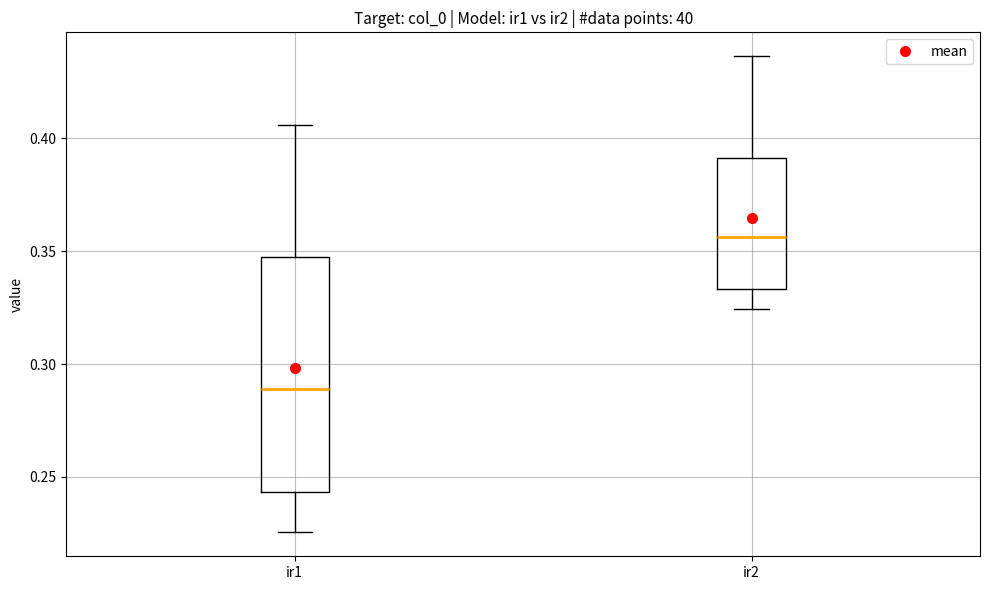

Reading left to right, transcribe this box plot: for each box, give where its median line is, the range the box spans, and where its two whiskers end, as read against the y-axis. The values are not printed on the chart, so give them approximately, as read against the axis.

ir1: median 0.290, box 0.245 to 0.350, whiskers 0.225 to 0.405
ir2: median 0.355, box 0.335 to 0.390, whiskers 0.325 to 0.435